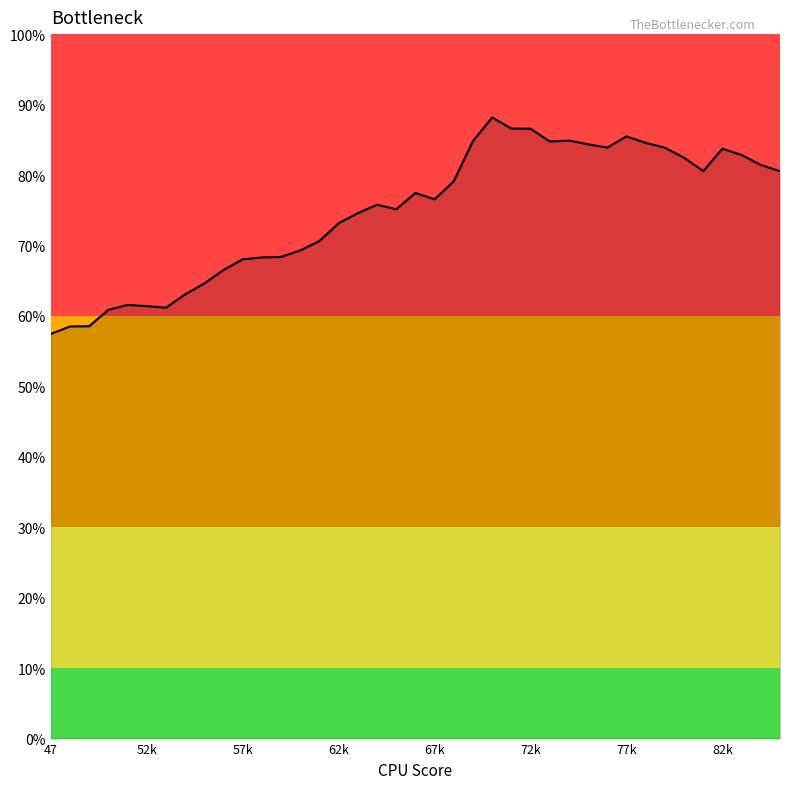

What is the greatest value displayed?

88.2